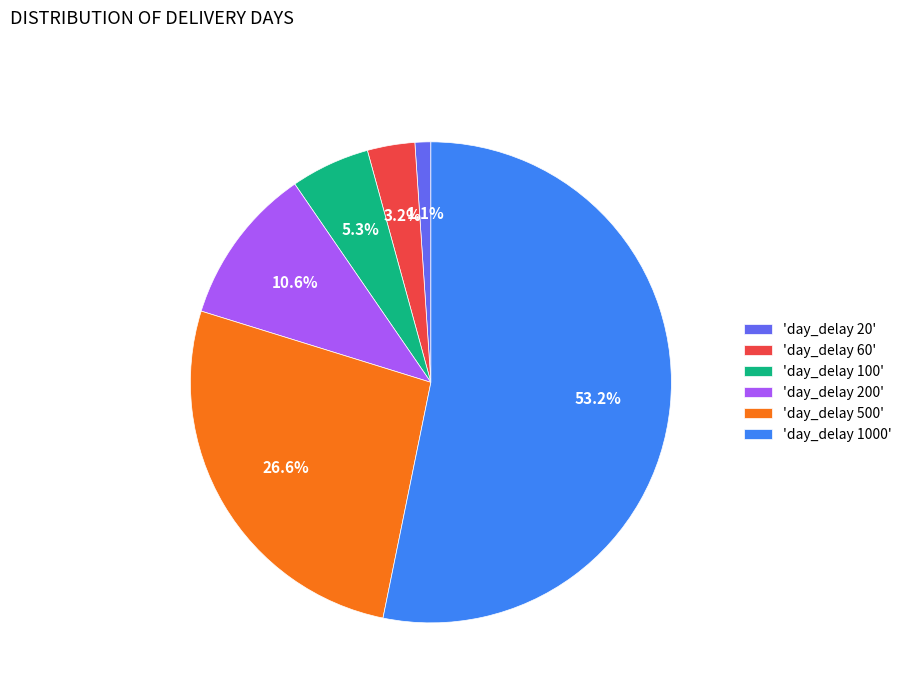

Rank the categories by value from highest to lowest.

'day_delay 1000', 'day_delay 500', 'day_delay 200', 'day_delay 100', 'day_delay 60', 'day_delay 20'